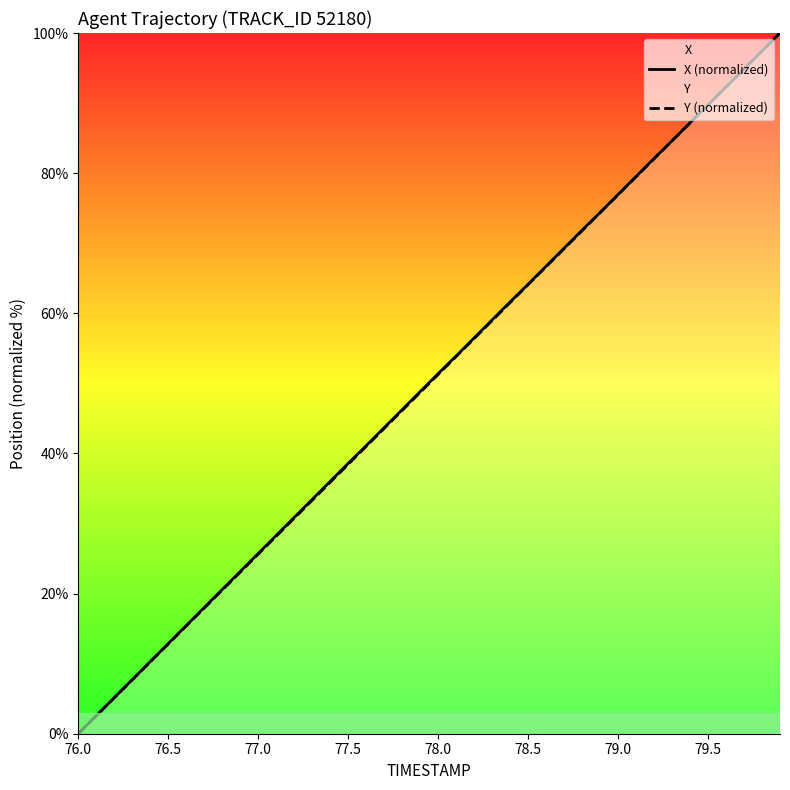

At which label does Y (normalized) first exceed 51?

78.0